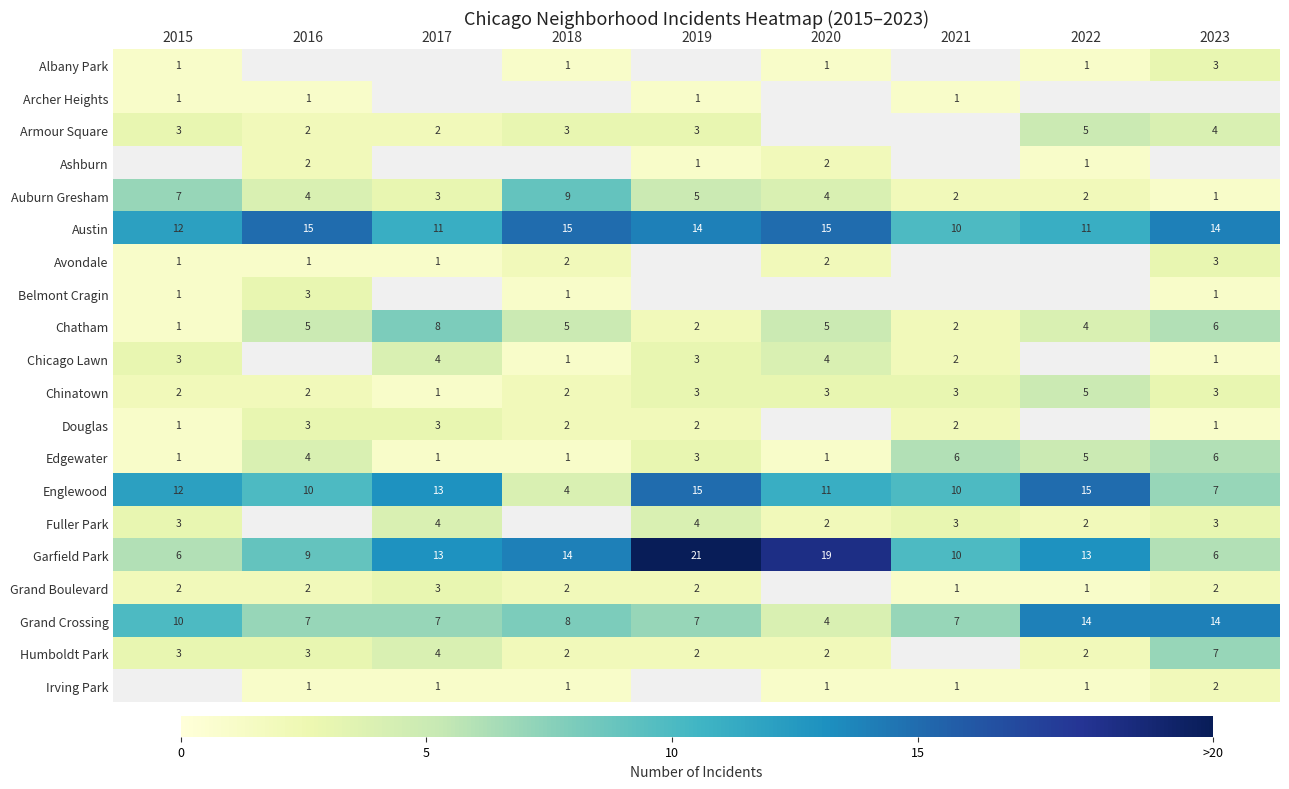

Which category has the lowest value across all series?

2015